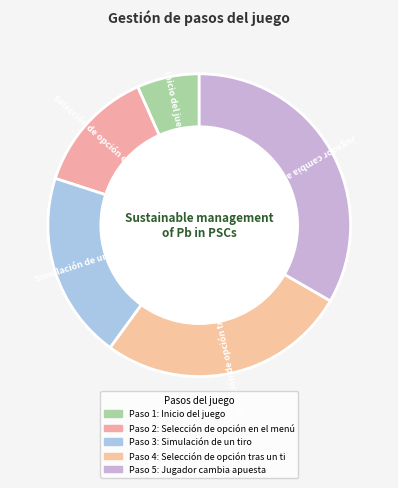

Count the number of slices in the pie.

5